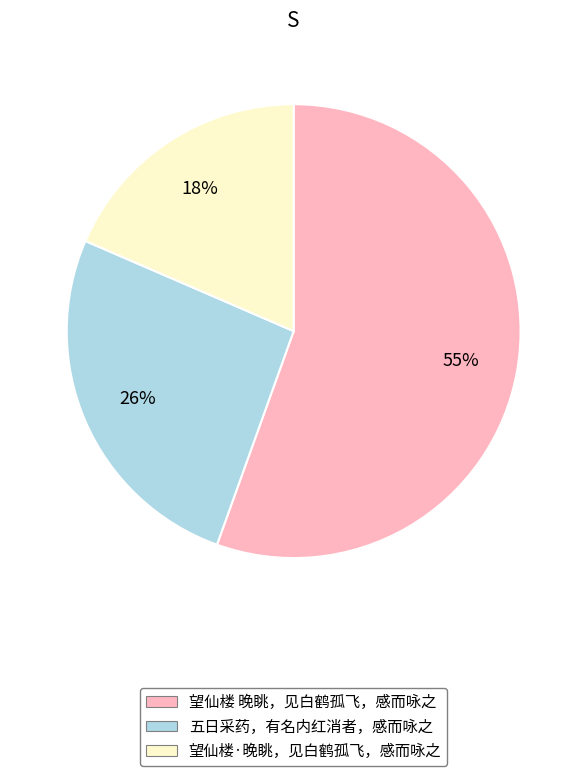

How many segments does this pie chart have?

3